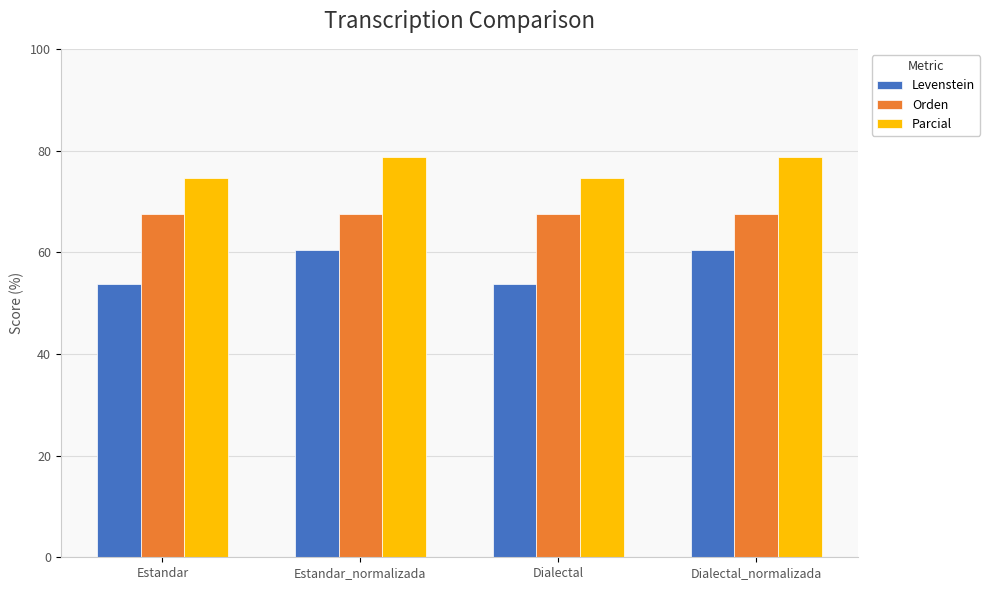

What value does the Levenstein series have at Estandar_normalizada?

60.5